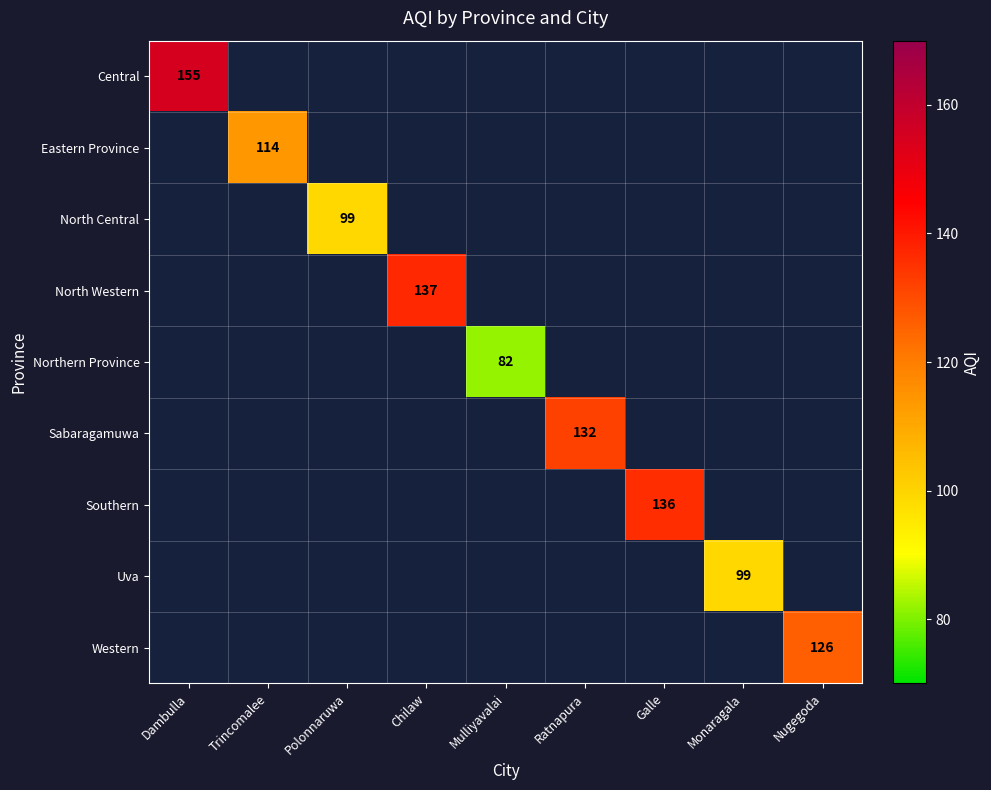

How many data points does each series have?

9